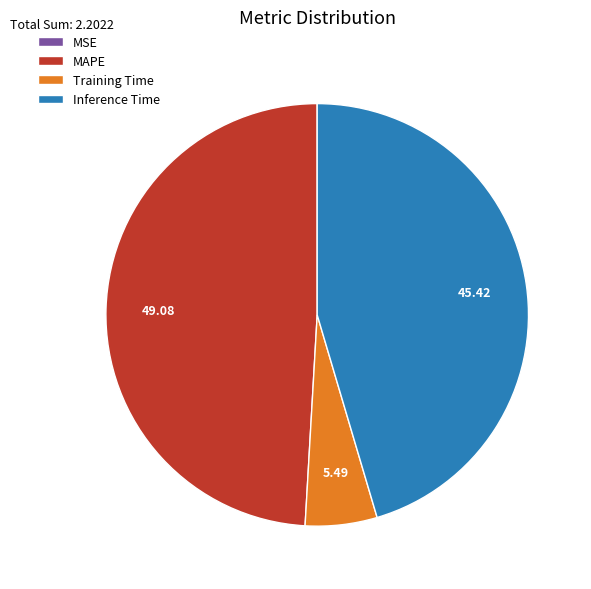

Does Inference Time represent more than half of the total?

No